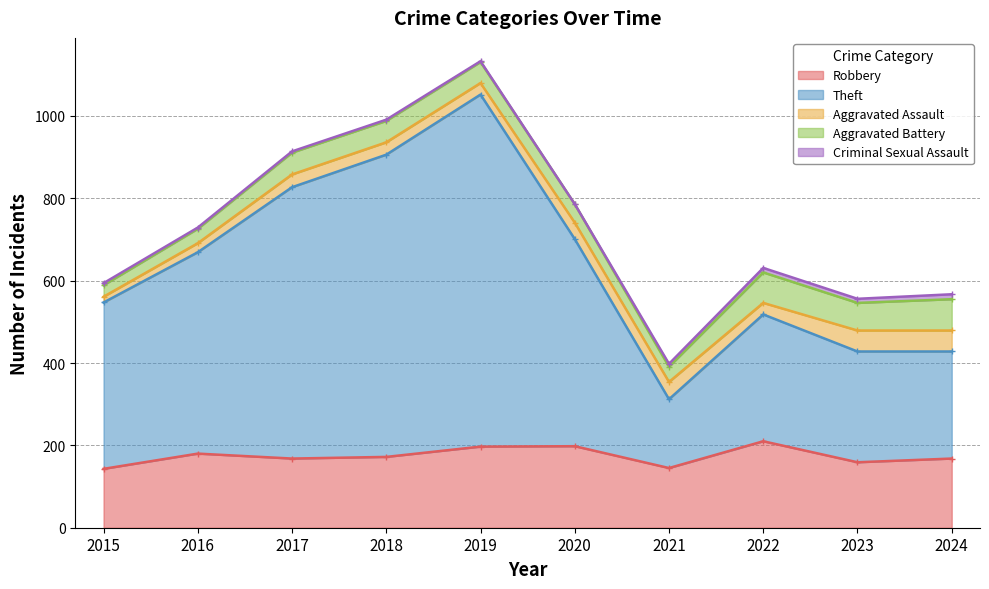

How many values in the Robbery series exceed 172?

4